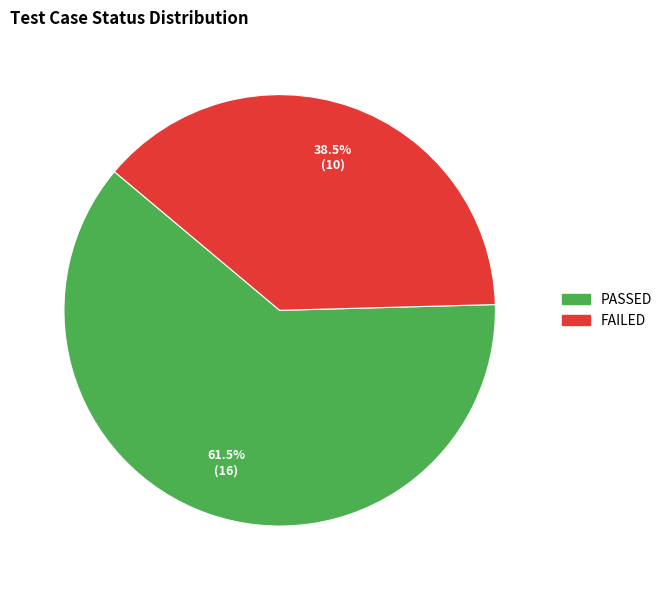

To the nearest percent, what is the difference between the FAILED and PASSED slice percentages?

23%